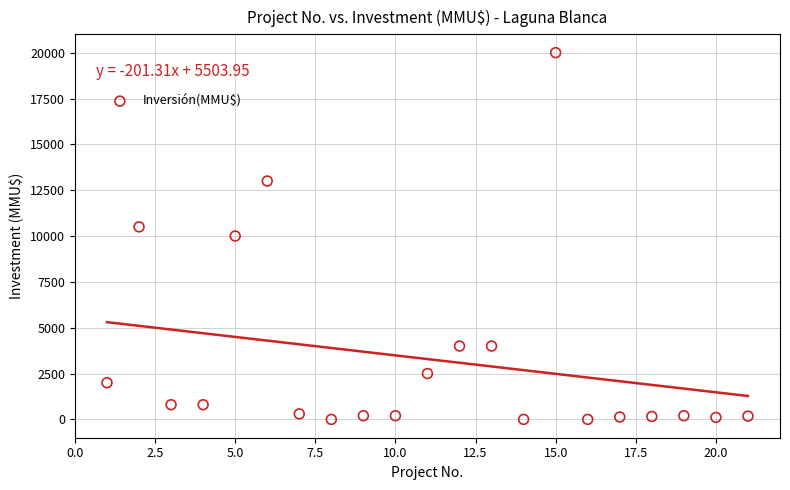

What is the range of Y values (max minus min)?

20000